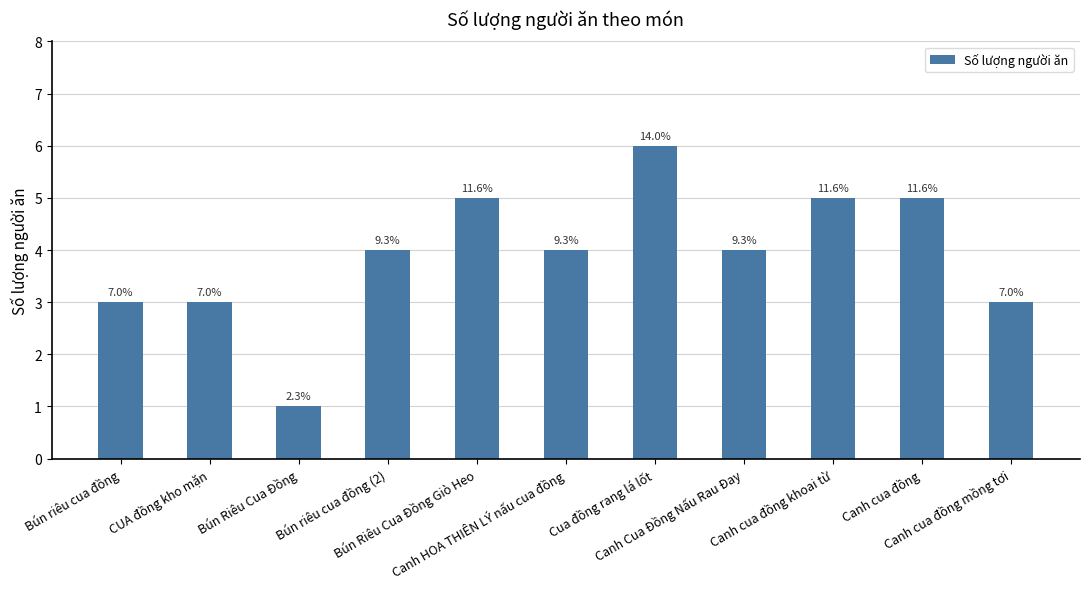

What is the value of the 3rd bar from the left?

1